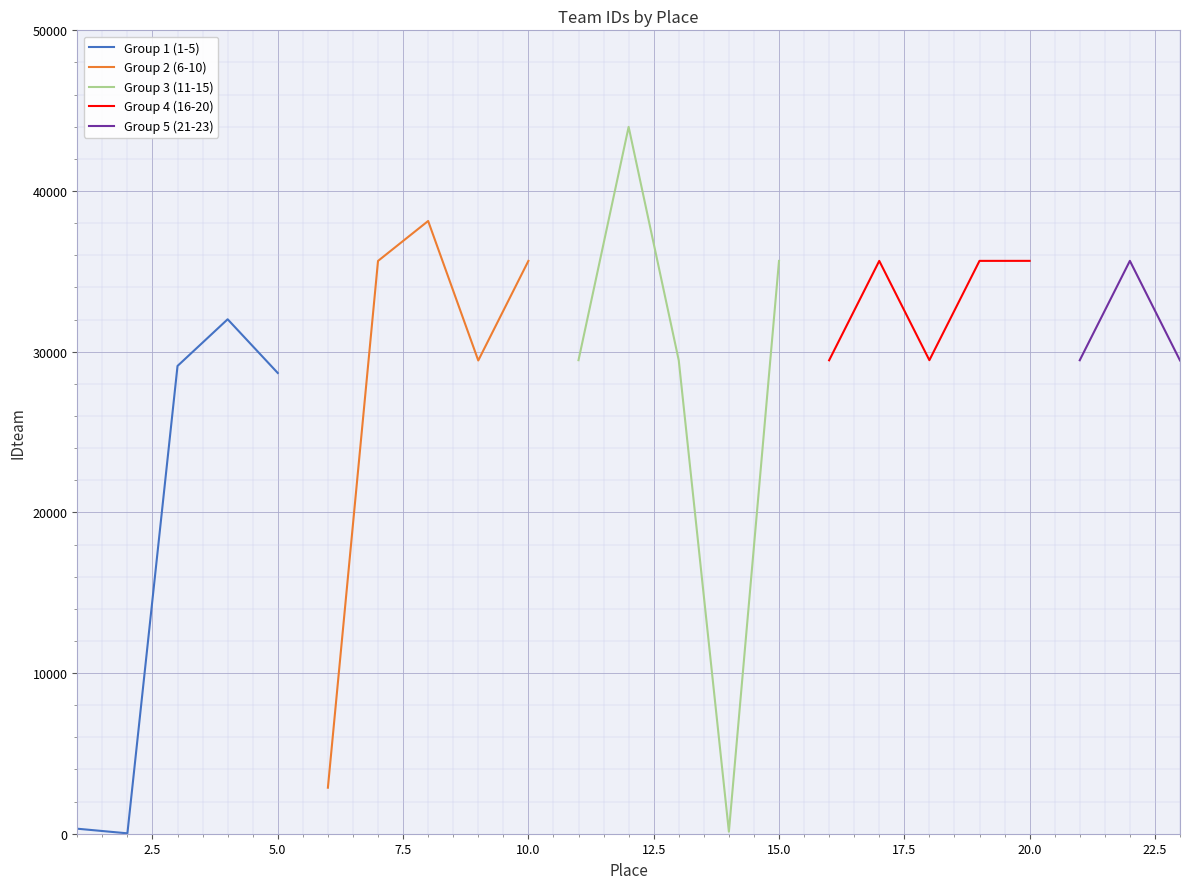

How many data points are above 29471?

11